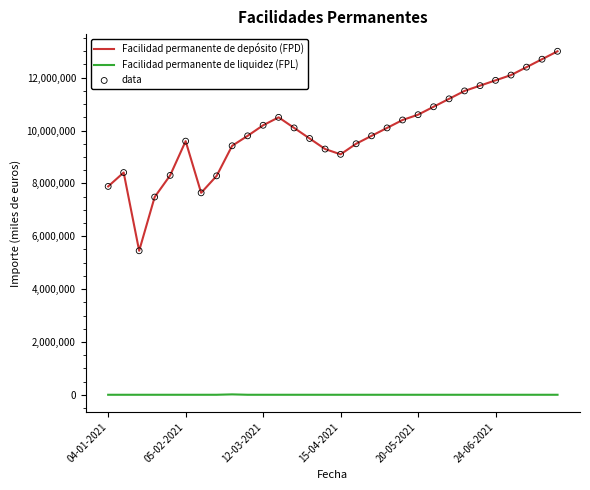

Which series has the largest range (max minus min)?

Facilidad permanente de depósito (FPD)